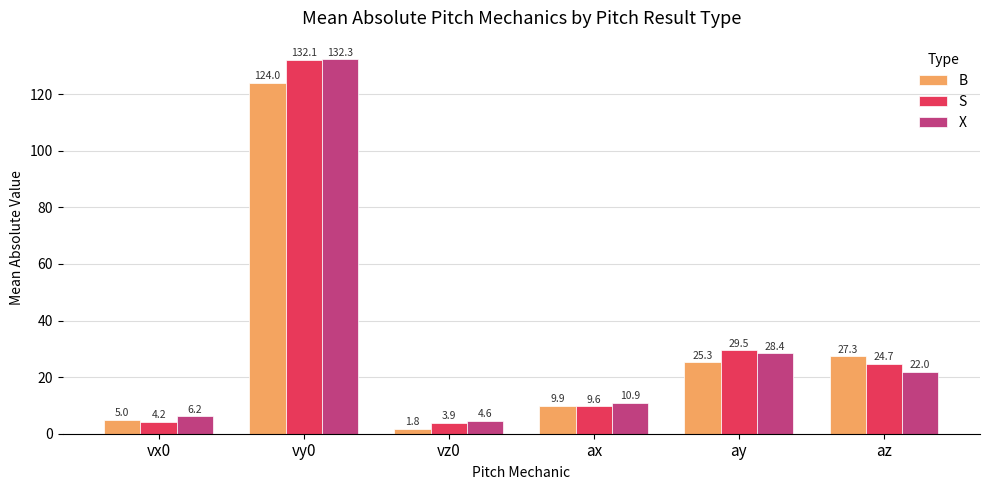

Is it true that X equals 19.7 at ay?

False